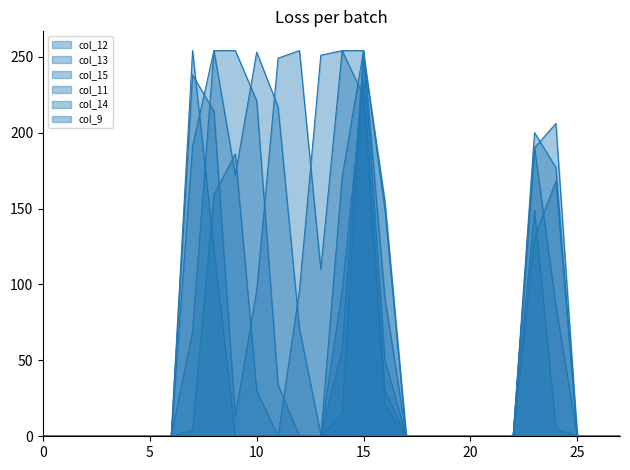

Rank the categories by col_14 value from highest to lowest.

15, 23, 9, 8, 16, 24, 14, 10, 7, 0, 1, 2, 3, 4, 5, 6, 11, 12, 13, 17, 18, 19, 20, 21, 22, 25, 26, 27